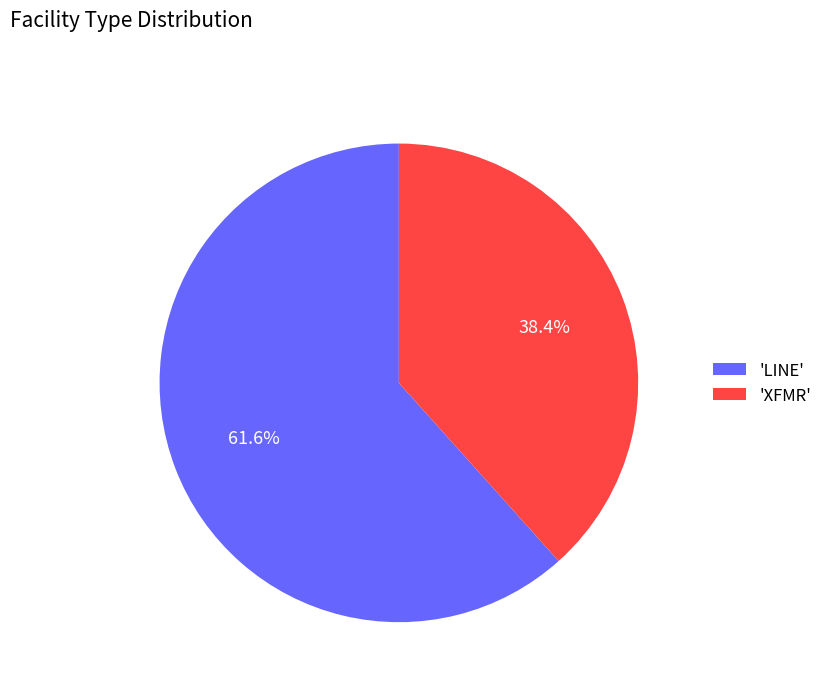

Approximately how many times larger is the value at 'XFMR' compared to 'LINE'?

0.6